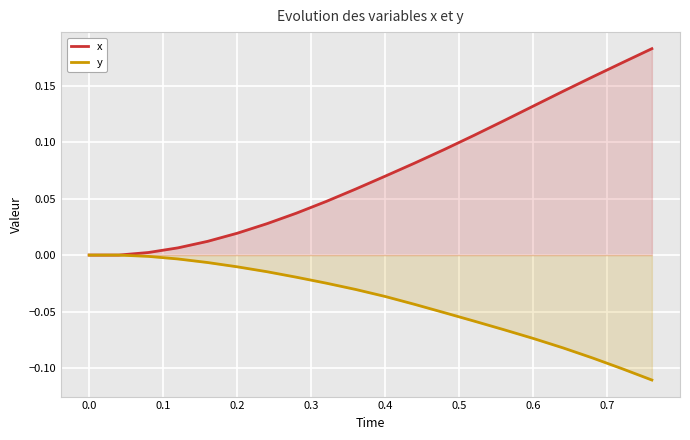

List the series in order of their overall mean, highest first.

x, y